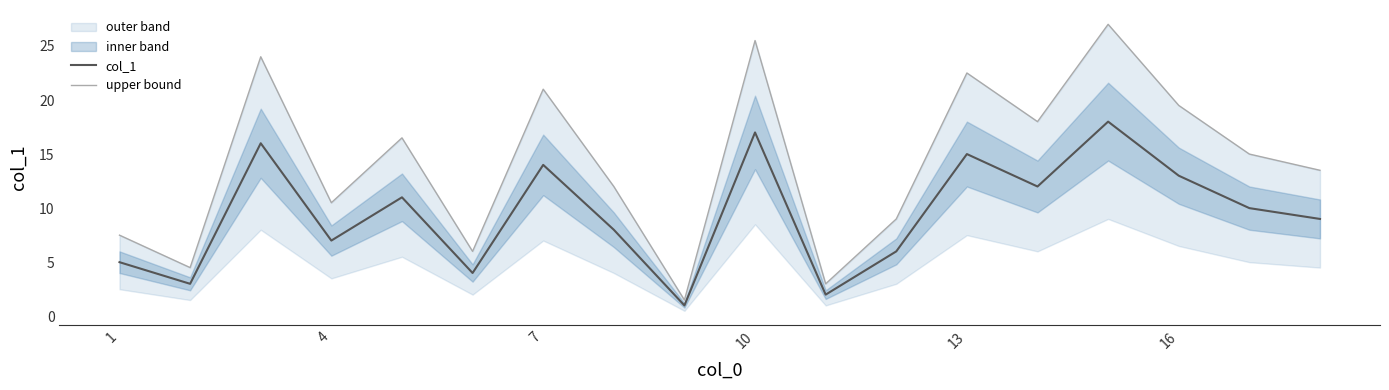

What is the maximum value shown in the chart?

27.0